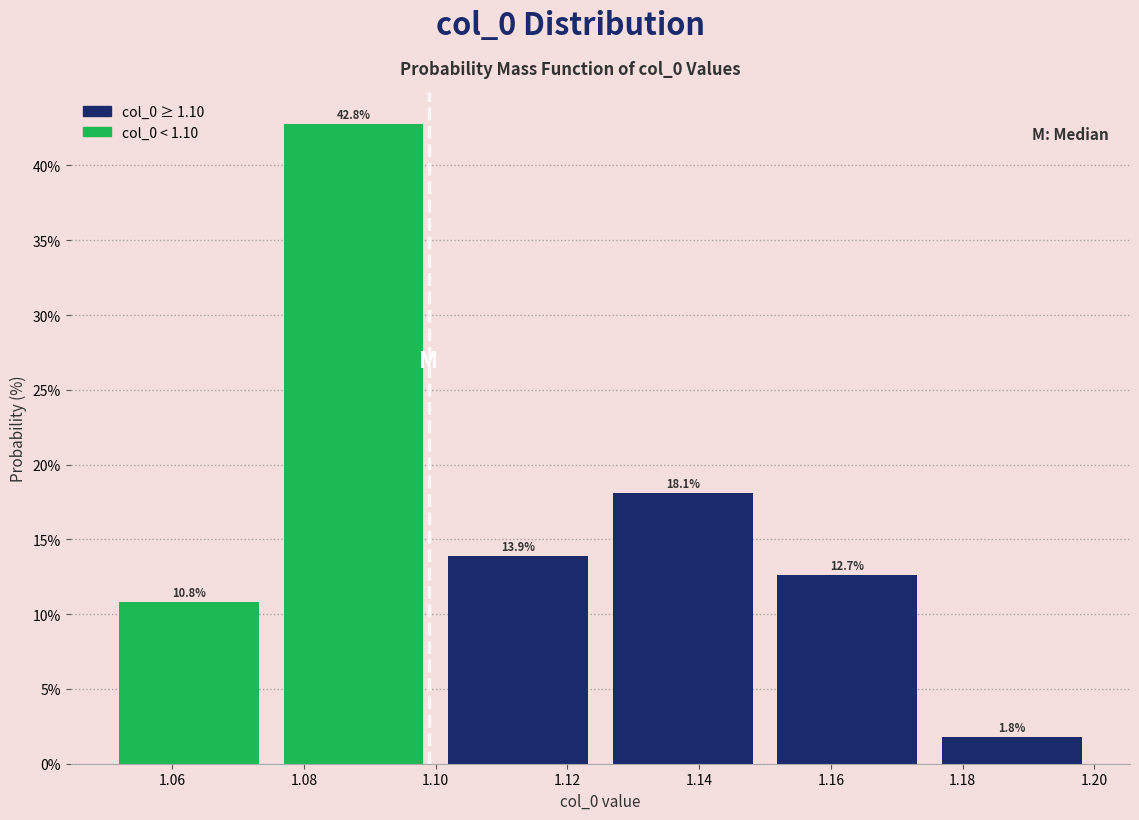

Over which range of the x-axis is the bar tallest?

1.075 to 1.100